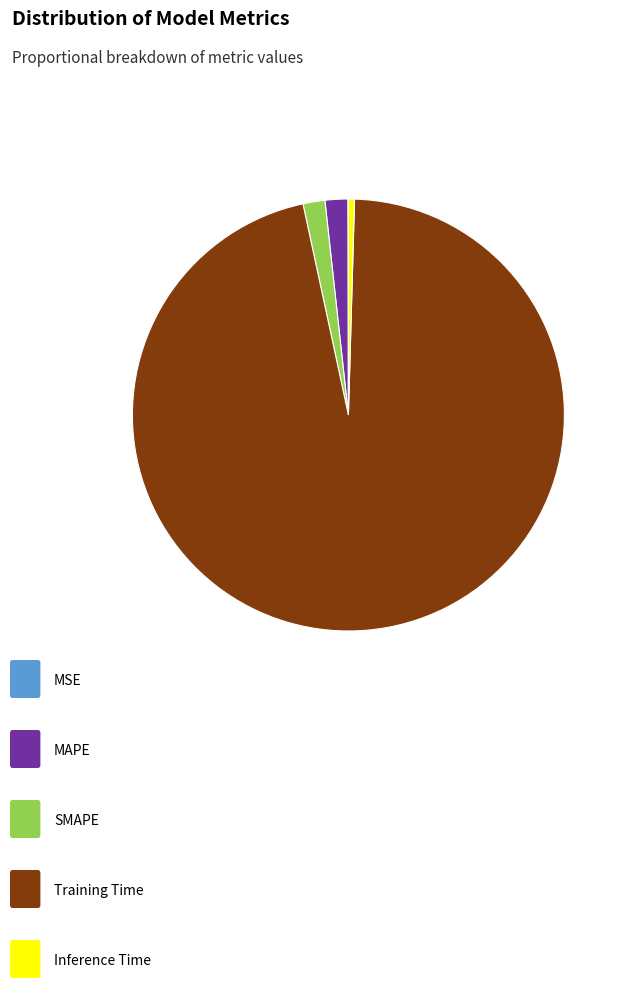

Is there a majority slice in this chart?

Yes